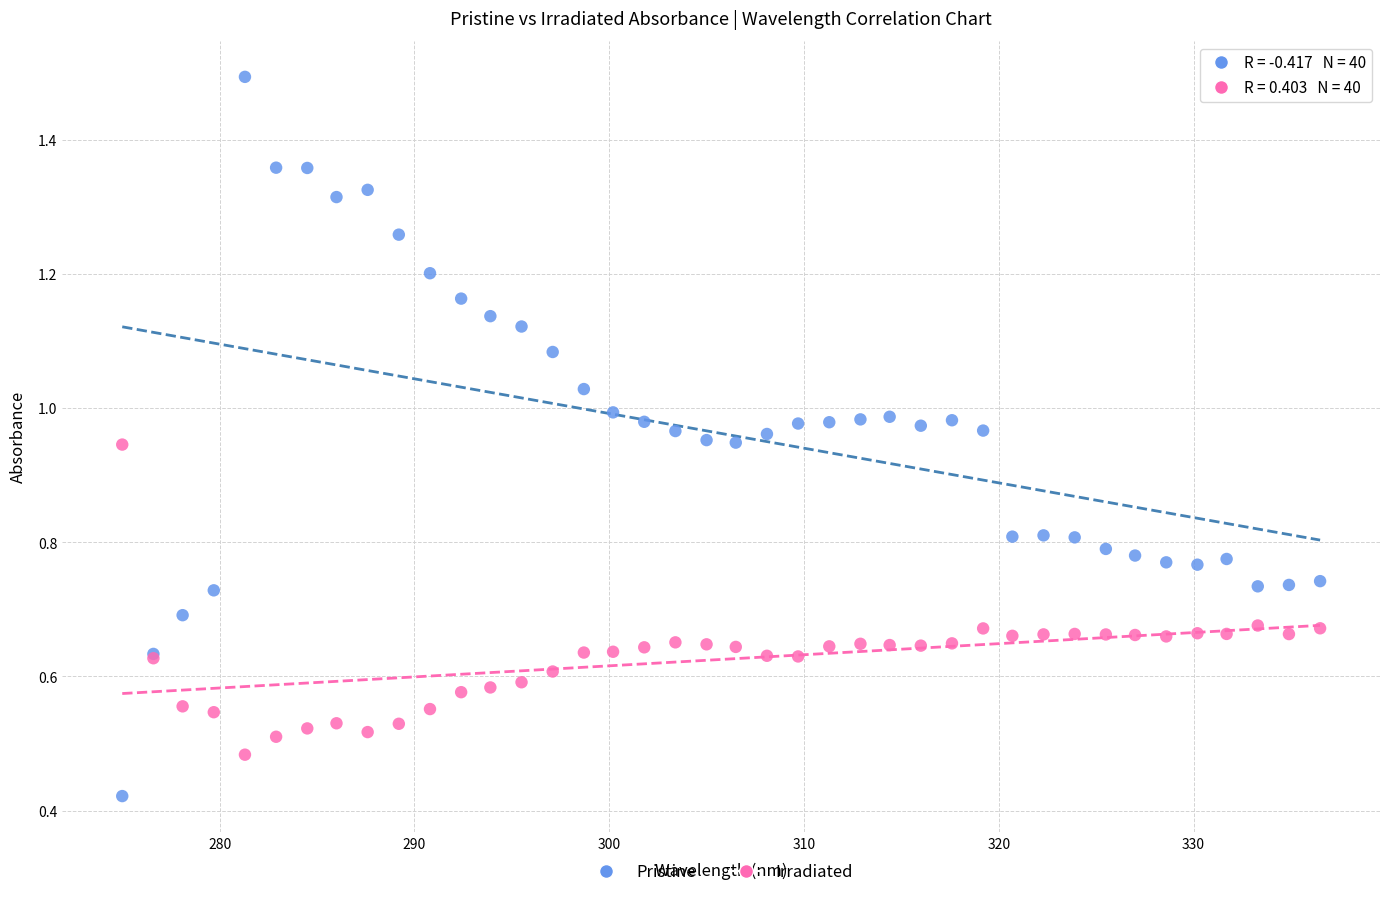

What is the X range (max minus min) for the scatter plot?

61.5